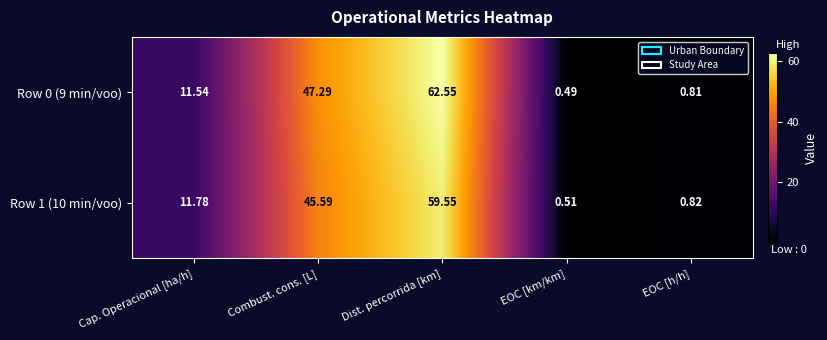

Which category has the highest value in the Row 0 (9 min/voo) series?

Dist. percorrida [km]